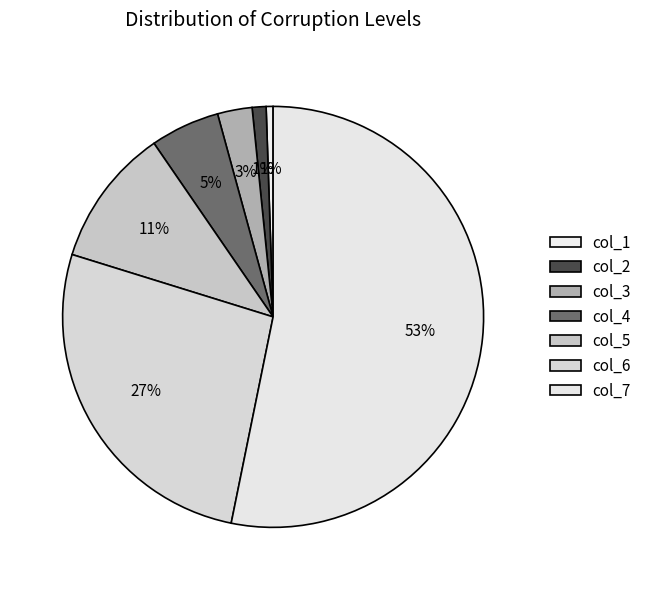

How many slices are in this pie chart?

7